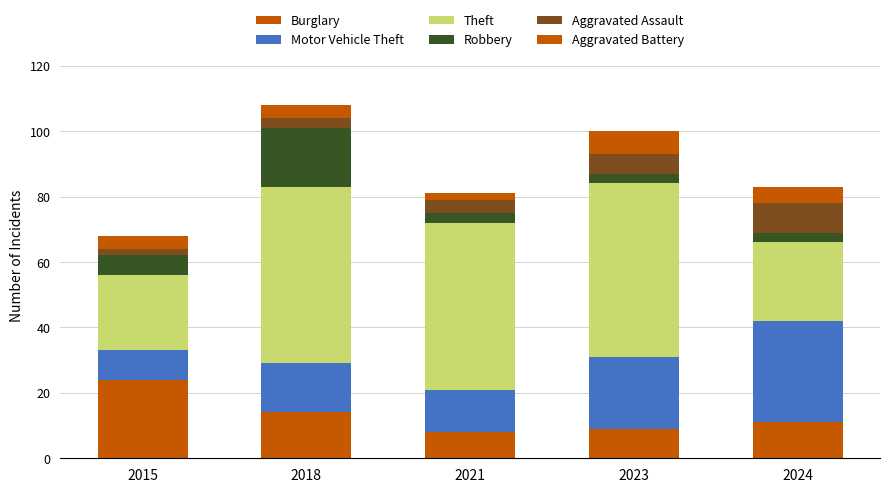

How many bars are there in total?

5